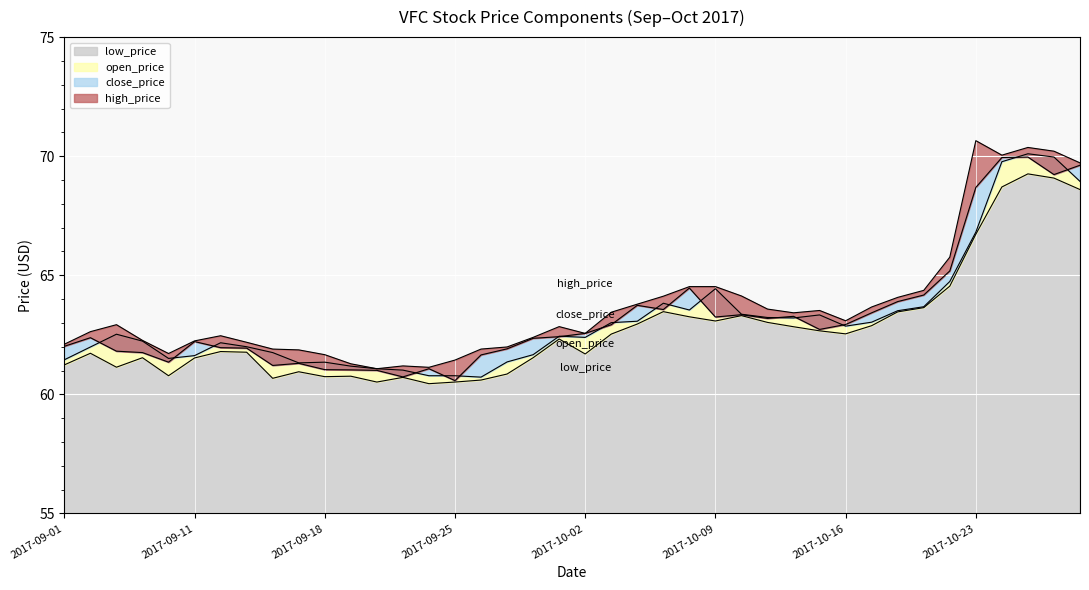

Reading left to right, what are all the values shown in this chart?

low_price: 61.2	61.7	61.1	61.5	60.8	61.5	61.8	61.8	60.7	61.0	60.7	60.8	60.5	60.7	60.4	60.5	60.6	60.9	61.5	62.3	61.7	62.5	63.0	63.5	63.3	63.1	63.3	63.0	62.8	62.7	62.5	62.9	63.5	63.6	64.5	66.7	68.7	69.3	69.1	68.6
open_price: 61.5	62.0	62.5	62.2	61.5	61.6	62.2	62.0	61.8	61.3	61.4	61.2	61.1	61.0	60.8	60.8	60.7	61.4	61.7	62.4	62.4	63.0	63.1	63.8	63.5	64.4	63.4	63.2	63.2	63.3	62.9	63.0	63.5	63.7	64.7	66.8	69.8	70.1	70.0	68.9
close_price: 62.0	62.4	61.8	61.8	61.4	62.2	62.0	61.9	61.2	61.3	61.0	61.0	61.0	60.7	61.1	60.6	61.7	61.9	62.4	62.4	62.6	62.9	63.7	63.6	64.5	63.2	63.3	63.2	63.3	62.7	62.9	63.4	63.9	64.2	65.2	68.7	69.9	70.0	69.2	69.6
high_price: 62.1	62.6	62.9	62.3	61.7	62.2	62.5	62.2	61.9	61.9	61.7	61.3	61.1	61.2	61.1	61.4	61.9	62.0	62.4	62.8	62.6	63.4	63.8	64.1	64.5	64.5	64.1	63.6	63.4	63.5	63.1	63.7	64.1	64.4	65.8	70.7	70.0	70.4	70.2	69.7